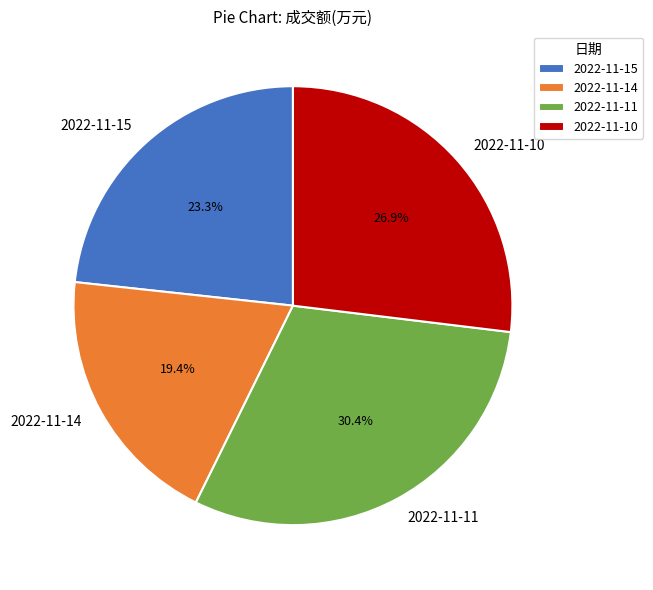

Which slice is the smallest?

2022-11-14